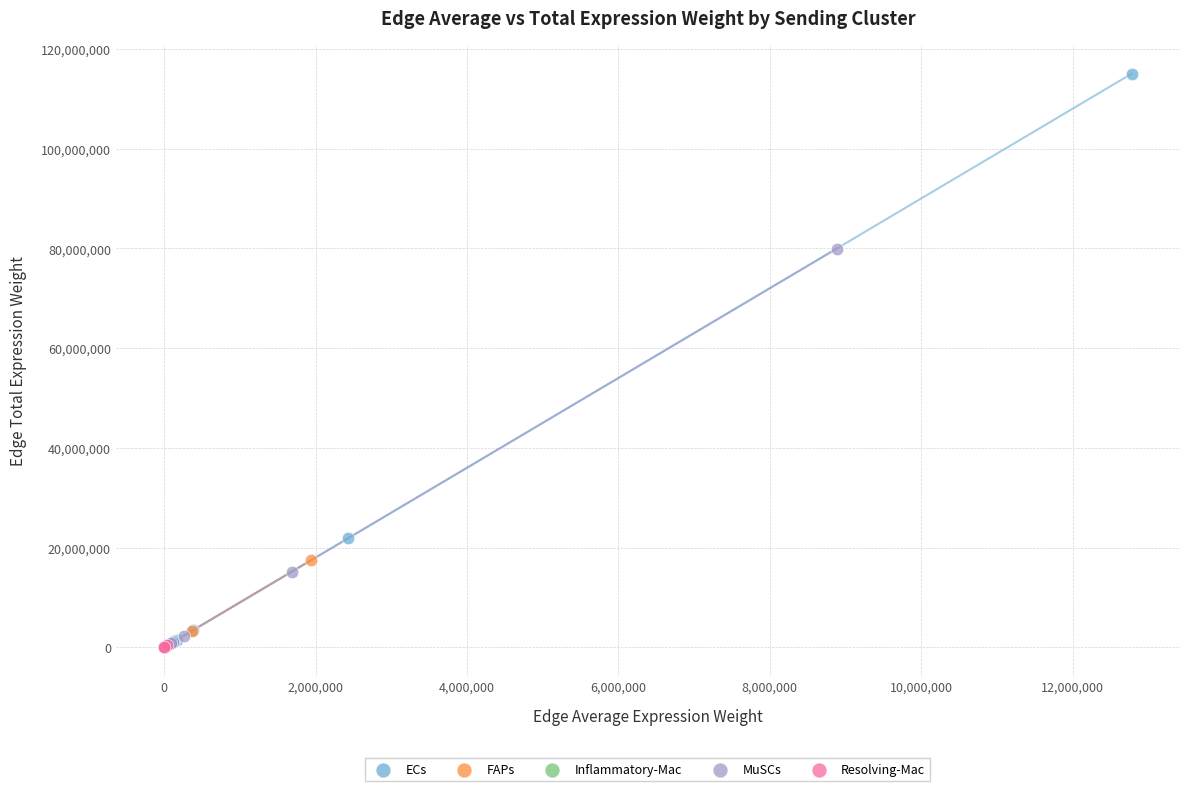

What are all the series names shown in the legend?

ECs, FAPs, Inflammatory-Mac, MuSCs, Resolving-Mac